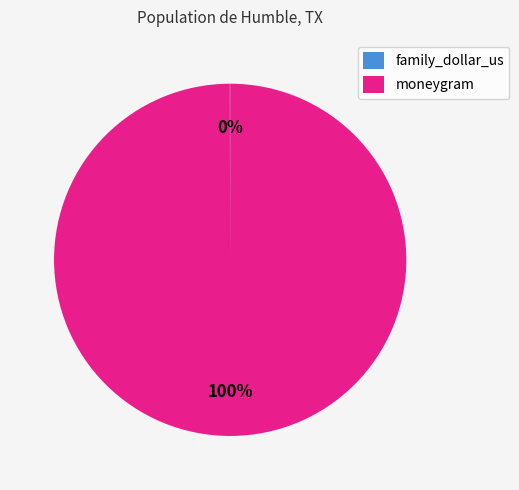

The moneygram slice represents 100% of the pie. True or false?

True